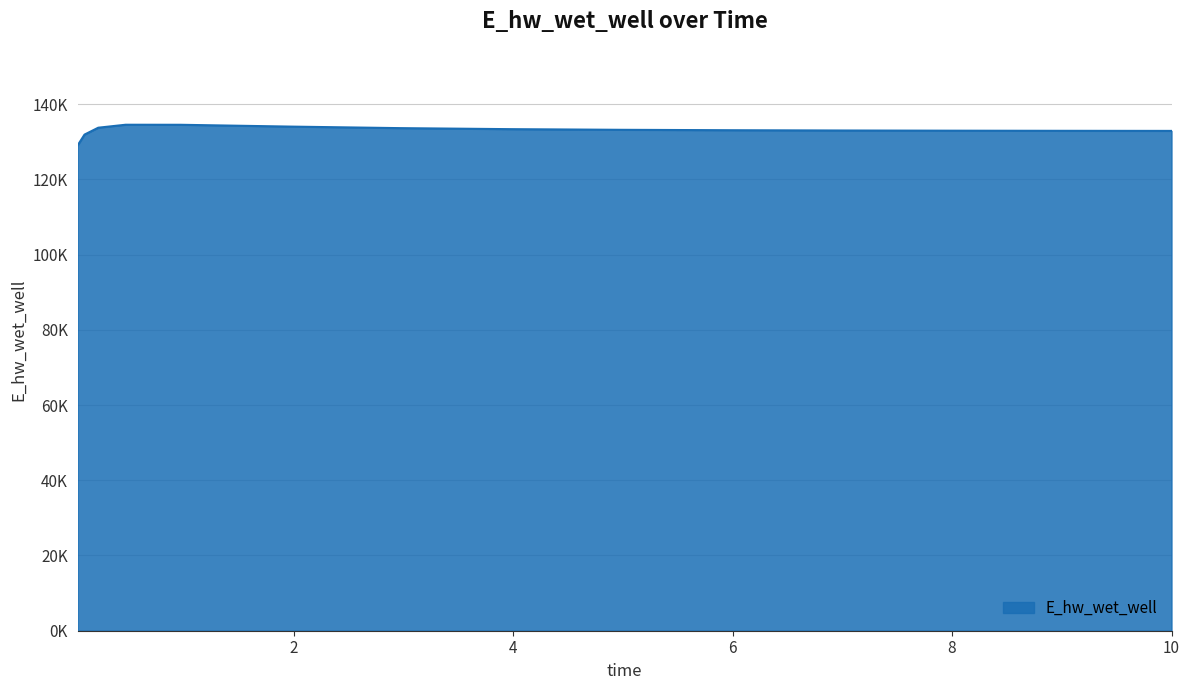

Does the chart have visible grid lines?

Yes